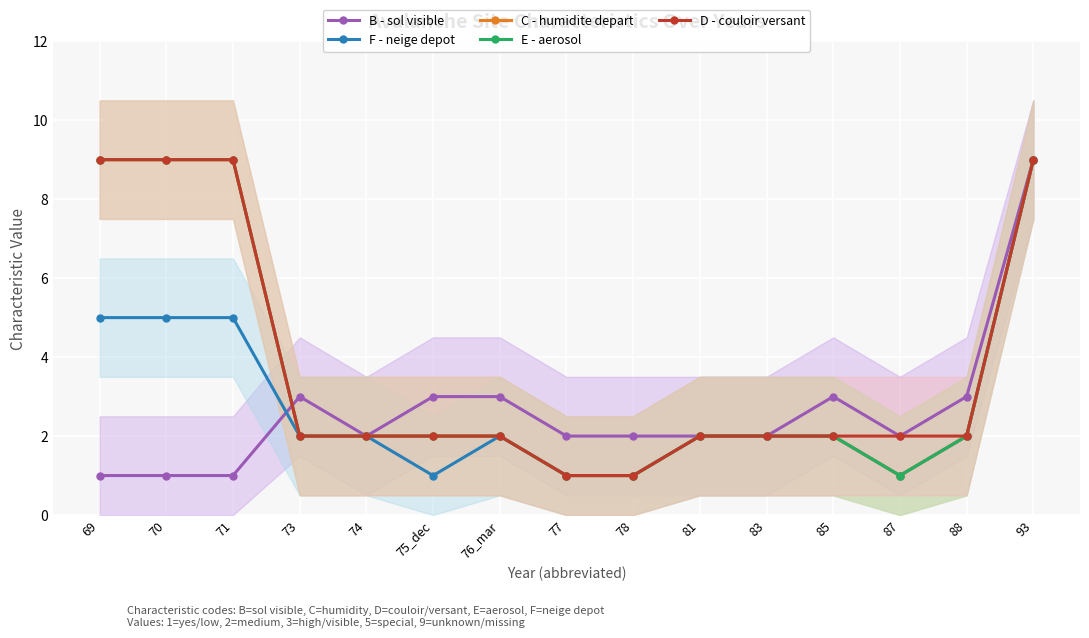

What is the maximum value shown in the chart?

9